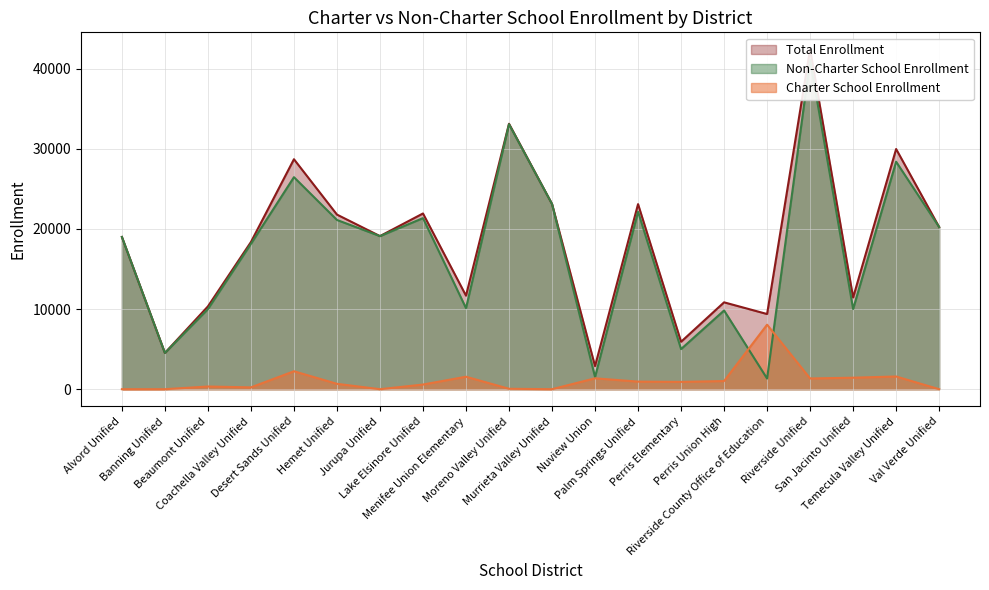

The Charter School Enrollment series shows 226 at Coachella Valley Unified. True or false?

True